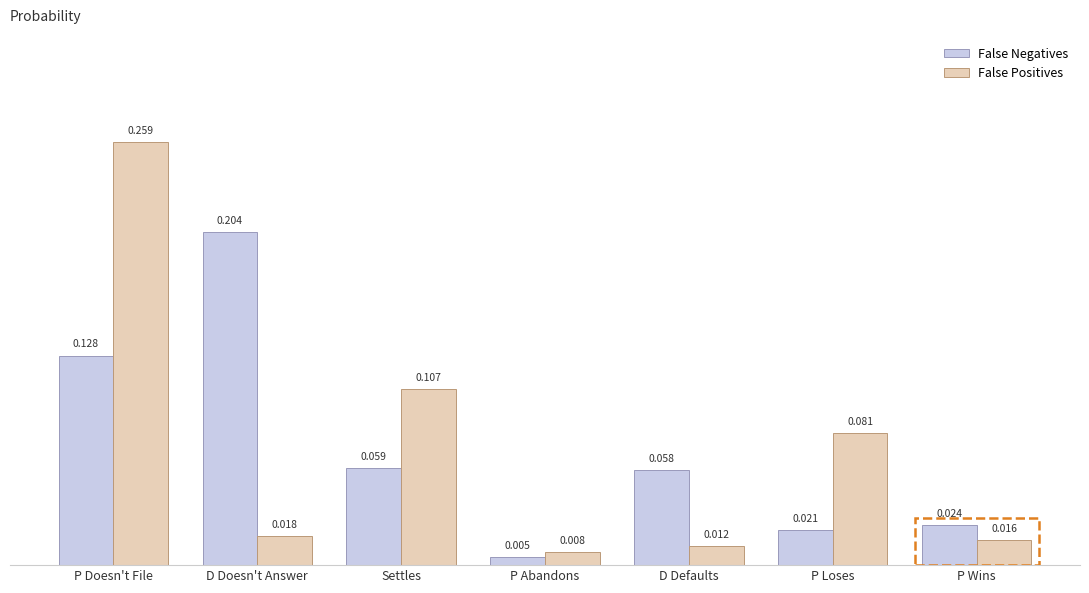

At which label is False Positives closest to 0?

P Abandons